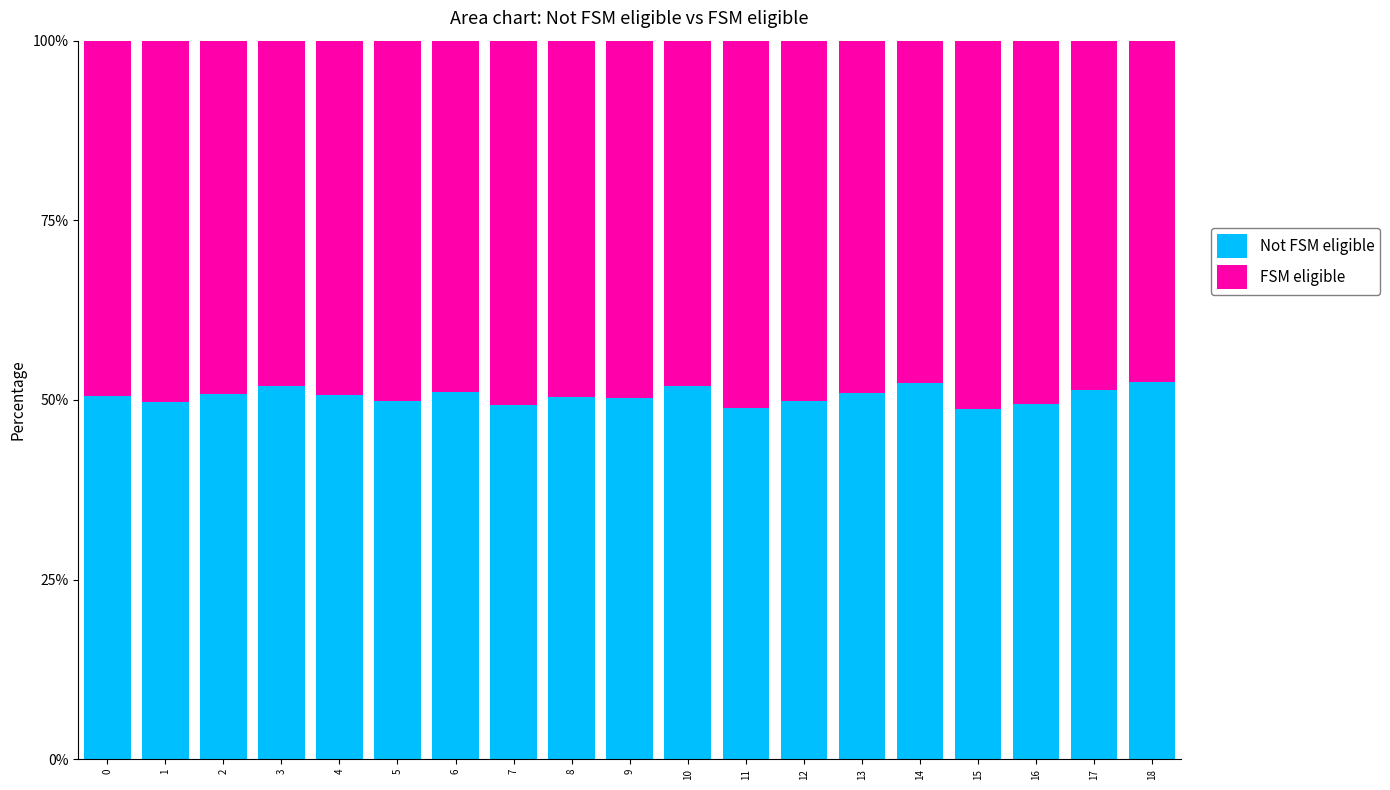

How many categories are shown in the chart?

19